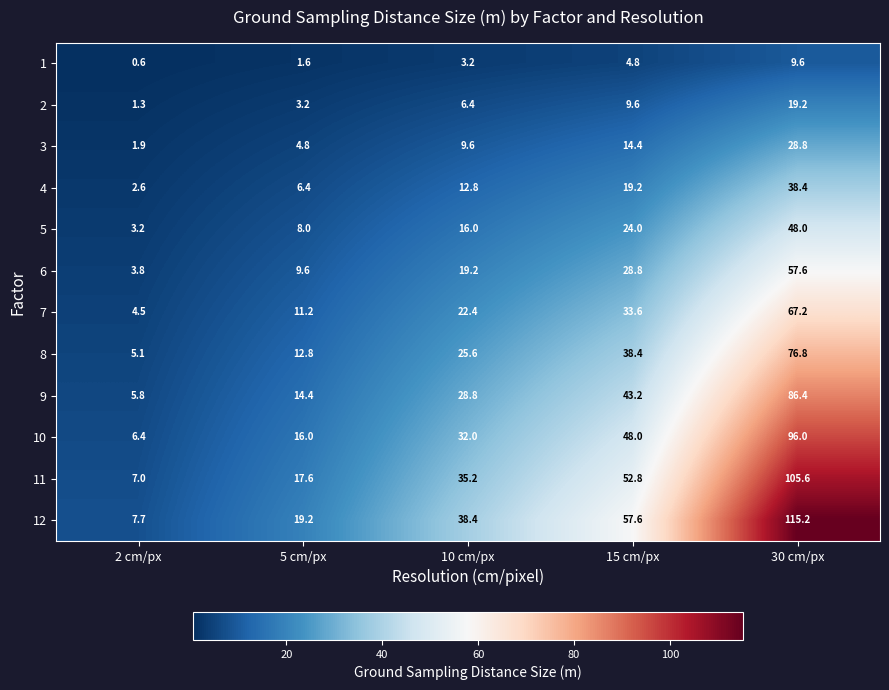

Which series has the largest range (max minus min)?

12